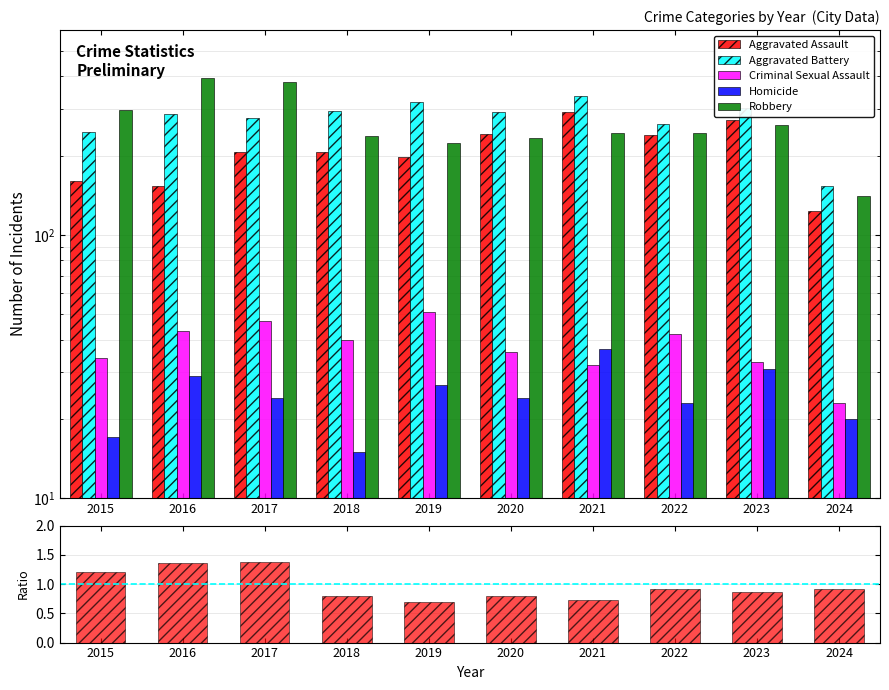

The Aggravated Battery series shows 277.0 at 2017. True or false?

True